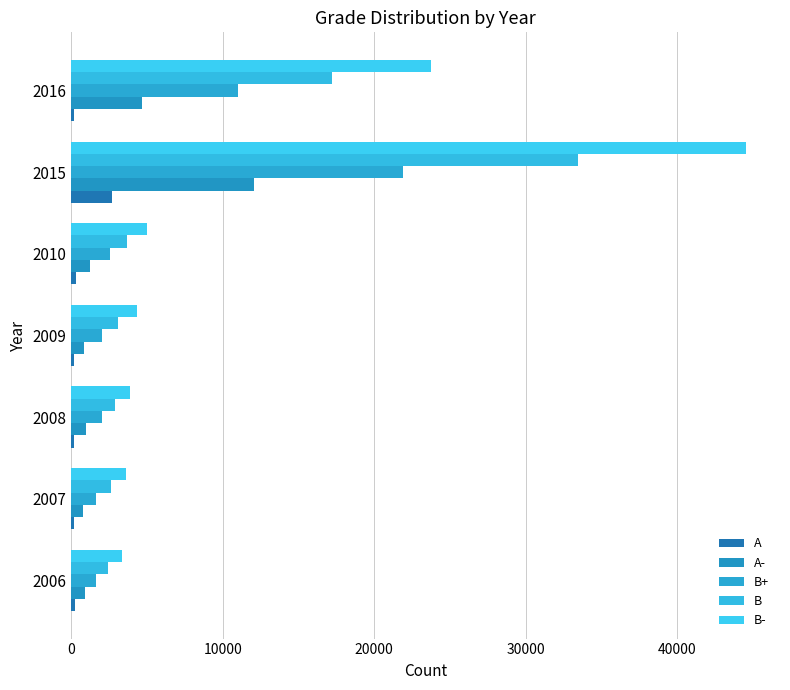

How many series are shown in this chart?

5